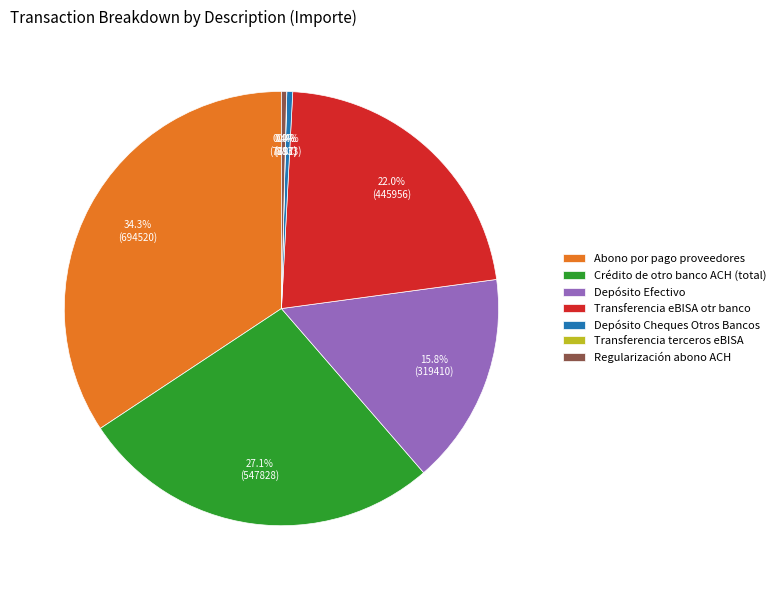

What percentage do Abono por pago proveedores and Transferencia eBISA otr banco together represent?

56.3%